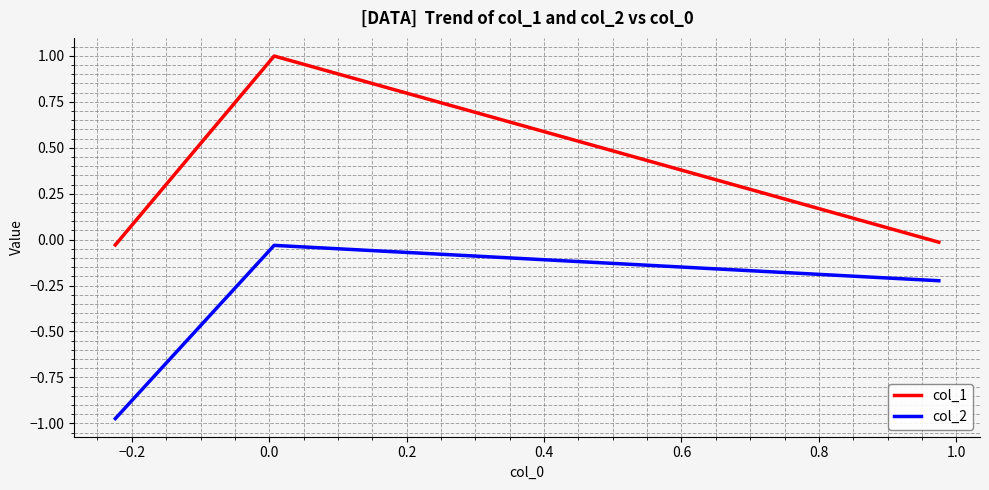

List the series in order of their peak value, lowest first.

col_2, col_1